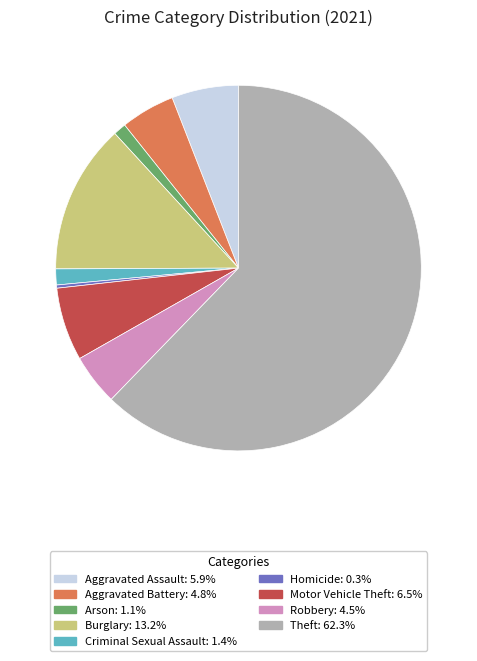

What is the largest slice in the pie chart?

Theft